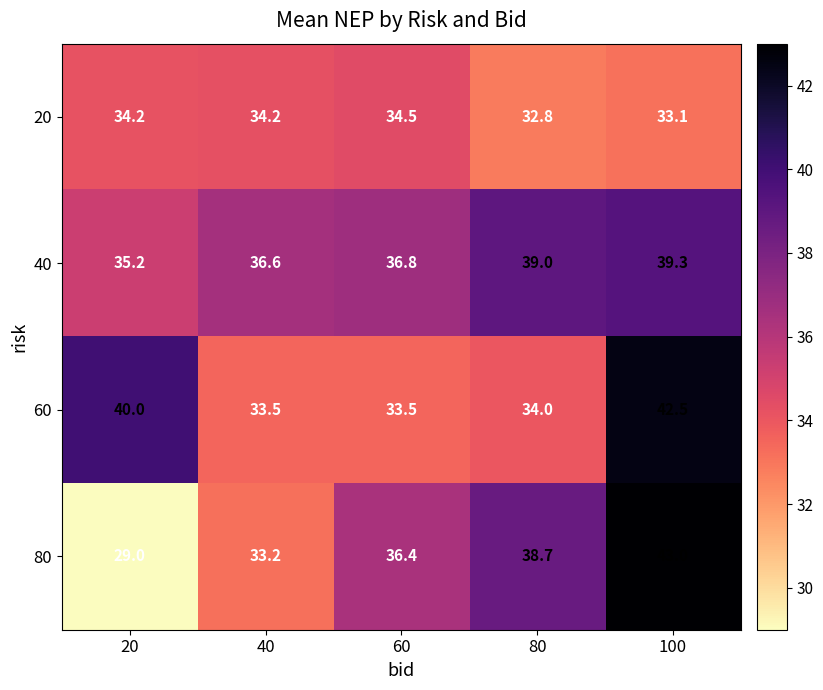

How many series are shown in this chart?

4